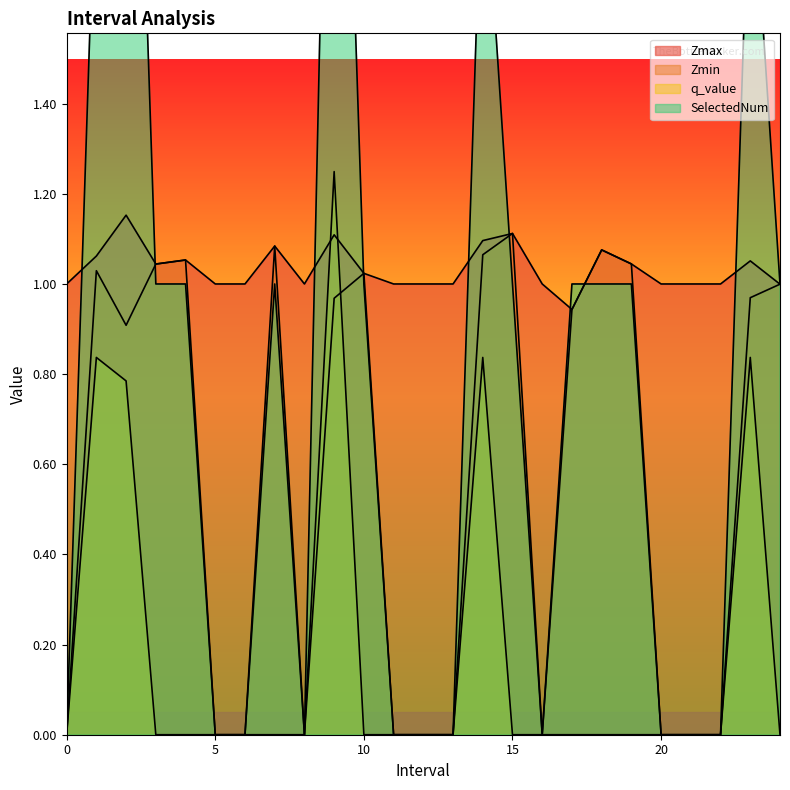

Rank the series by their average value, from lowest to highest.

q_value, Zmin, SelectedNum, Zmax